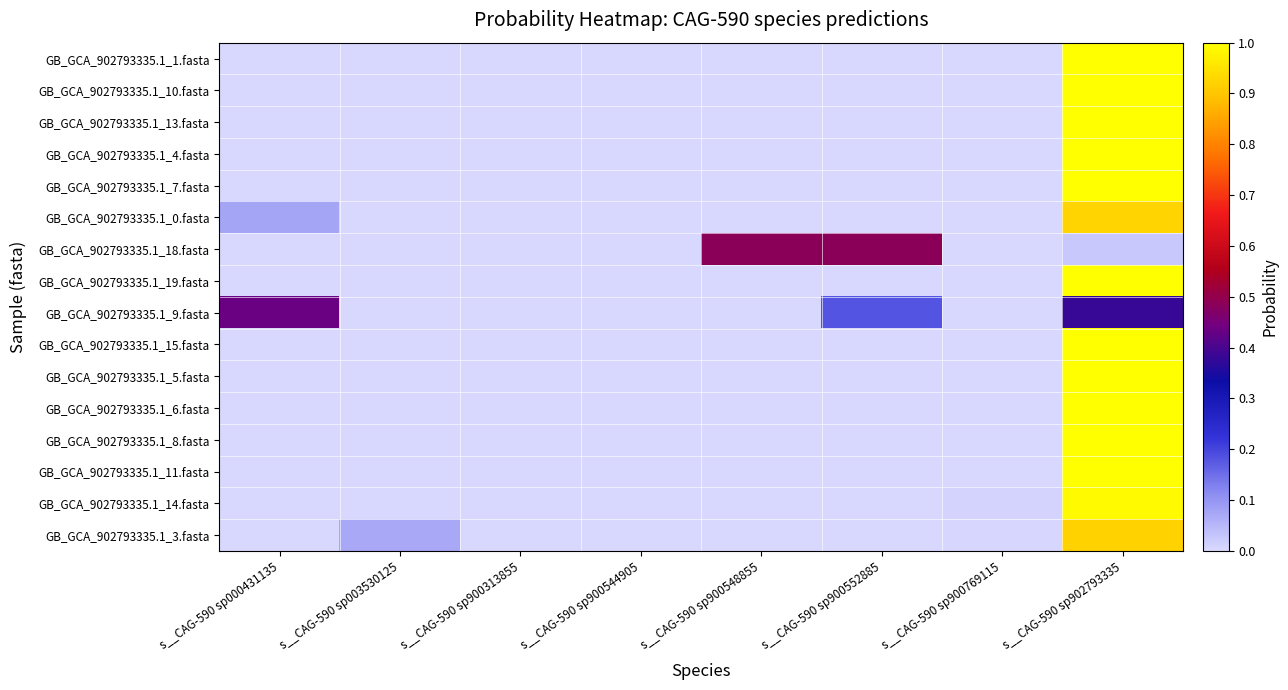

Reading right to left, extract all data points from this chart.

GB_GCA_902793335.1_1.fasta: s__CAG-590 sp902793335=1.0	s__CAG-590 sp900769115=0.0	s__CAG-590 sp900552885=0.0	s__CAG-590 sp900548855=0.0	s__CAG-590 sp900544905=0.0	s__CAG-590 sp900313855=0.0	s__CAG-590 sp003530125=0.0	s__CAG-590 sp000431135=0.0
GB_GCA_902793335.1_10.fasta: s__CAG-590 sp902793335=1.0	s__CAG-590 sp900769115=0.0	s__CAG-590 sp900552885=0.0	s__CAG-590 sp900548855=0.0	s__CAG-590 sp900544905=0.0	s__CAG-590 sp900313855=0.0	s__CAG-590 sp003530125=0.0	s__CAG-590 sp000431135=0.0
GB_GCA_902793335.1_13.fasta: s__CAG-590 sp902793335=1.0	s__CAG-590 sp900769115=0.0	s__CAG-590 sp900552885=0.0	s__CAG-590 sp900548855=0.0	s__CAG-590 sp900544905=0.0	s__CAG-590 sp900313855=0.0	s__CAG-590 sp003530125=0.0	s__CAG-590 sp000431135=0.0
GB_GCA_902793335.1_4.fasta: s__CAG-590 sp902793335=1.0	s__CAG-590 sp900769115=0.0	s__CAG-590 sp900552885=0.0	s__CAG-590 sp900548855=0.0	s__CAG-590 sp900544905=0.0	s__CAG-590 sp900313855=0.0	s__CAG-590 sp003530125=0.0	s__CAG-590 sp000431135=0.0
GB_GCA_902793335.1_7.fasta: s__CAG-590 sp902793335=1.0	s__CAG-590 sp900769115=0.0	s__CAG-590 sp900552885=0.0	s__CAG-590 sp900548855=0.0	s__CAG-590 sp900544905=0.0	s__CAG-590 sp900313855=0.0	s__CAG-590 sp003530125=0.0	s__CAG-590 sp000431135=0.0
GB_GCA_902793335.1_0.fasta: s__CAG-590 sp902793335=0.9	s__CAG-590 sp900769115=0.0	s__CAG-590 sp900552885=0.0	s__CAG-590 sp900548855=0.0	s__CAG-590 sp900544905=0.0	s__CAG-590 sp900313855=0.0	s__CAG-590 sp003530125=0.0	s__CAG-590 sp000431135=0.1
GB_GCA_902793335.1_18.fasta: s__CAG-590 sp902793335=0.0	s__CAG-590 sp900769115=0.0	s__CAG-590 sp900552885=0.5	s__CAG-590 sp900548855=0.5	s__CAG-590 sp900544905=0.0	s__CAG-590 sp900313855=0.0	s__CAG-590 sp003530125=0.0	s__CAG-590 sp000431135=0.0
GB_GCA_902793335.1_19.fasta: s__CAG-590 sp902793335=1.0	s__CAG-590 sp900769115=0.0	s__CAG-590 sp900552885=0.0	s__CAG-590 sp900548855=0.0	s__CAG-590 sp900544905=0.0	s__CAG-590 sp900313855=0.0	s__CAG-590 sp003530125=0.0	s__CAG-590 sp000431135=0.0
GB_GCA_902793335.1_9.fasta: s__CAG-590 sp902793335=0.4	s__CAG-590 sp900769115=0.0	s__CAG-590 sp900552885=0.2	s__CAG-590 sp900548855=0.0	s__CAG-590 sp900544905=0.0	s__CAG-590 sp900313855=0.0	s__CAG-590 sp003530125=0.0	s__CAG-590 sp000431135=0.4
GB_GCA_902793335.1_15.fasta: s__CAG-590 sp902793335=1.0	s__CAG-590 sp900769115=0.0	s__CAG-590 sp900552885=0.0	s__CAG-590 sp900548855=0.0	s__CAG-590 sp900544905=0.0	s__CAG-590 sp900313855=0.0	s__CAG-590 sp003530125=0.0	s__CAG-590 sp000431135=0.0
GB_GCA_902793335.1_5.fasta: s__CAG-590 sp902793335=1.0	s__CAG-590 sp900769115=0.0	s__CAG-590 sp900552885=0.0	s__CAG-590 sp900548855=0.0	s__CAG-590 sp900544905=0.0	s__CAG-590 sp900313855=0.0	s__CAG-590 sp003530125=0.0	s__CAG-590 sp000431135=0.0
GB_GCA_902793335.1_6.fasta: s__CAG-590 sp902793335=1.0	s__CAG-590 sp900769115=0.0	s__CAG-590 sp900552885=0.0	s__CAG-590 sp900548855=0.0	s__CAG-590 sp900544905=0.0	s__CAG-590 sp900313855=0.0	s__CAG-590 sp003530125=0.0	s__CAG-590 sp000431135=0.0
GB_GCA_902793335.1_8.fasta: s__CAG-590 sp902793335=1.0	s__CAG-590 sp900769115=0.0	s__CAG-590 sp900552885=0.0	s__CAG-590 sp900548855=0.0	s__CAG-590 sp900544905=0.0	s__CAG-590 sp900313855=0.0	s__CAG-590 sp003530125=0.0	s__CAG-590 sp000431135=0.0
GB_GCA_902793335.1_11.fasta: s__CAG-590 sp902793335=1.0	s__CAG-590 sp900769115=0.0	s__CAG-590 sp900552885=0.0	s__CAG-590 sp900548855=0.0	s__CAG-590 sp900544905=0.0	s__CAG-590 sp900313855=0.0	s__CAG-590 sp003530125=0.0	s__CAG-590 sp000431135=0.0
GB_GCA_902793335.1_14.fasta: s__CAG-590 sp902793335=1.0	s__CAG-590 sp900769115=0.0	s__CAG-590 sp900552885=0.0	s__CAG-590 sp900548855=0.0	s__CAG-590 sp900544905=0.0	s__CAG-590 sp900313855=0.0	s__CAG-590 sp003530125=0.0	s__CAG-590 sp000431135=0.0
GB_GCA_902793335.1_3.fasta: s__CAG-590 sp902793335=0.9	s__CAG-590 sp900769115=0.0	s__CAG-590 sp900552885=0.0	s__CAG-590 sp900548855=0.0	s__CAG-590 sp900544905=0.0	s__CAG-590 sp900313855=0.0	s__CAG-590 sp003530125=0.1	s__CAG-590 sp000431135=0.0